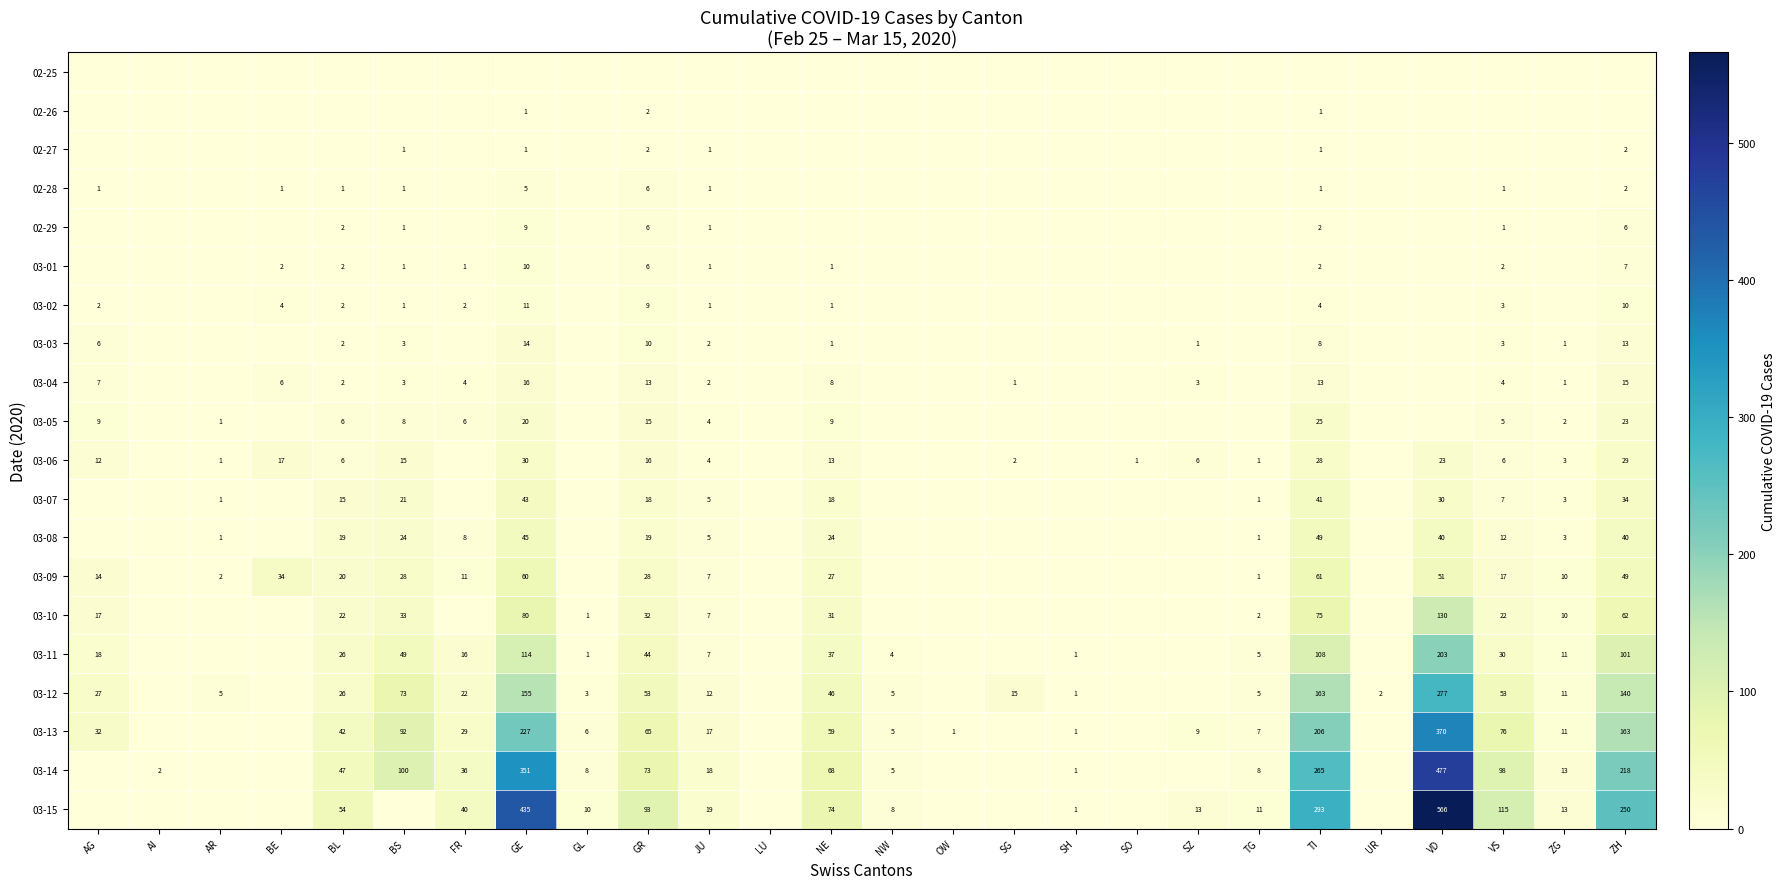

Is it true that 03-14 equals 218 at ZH?

True